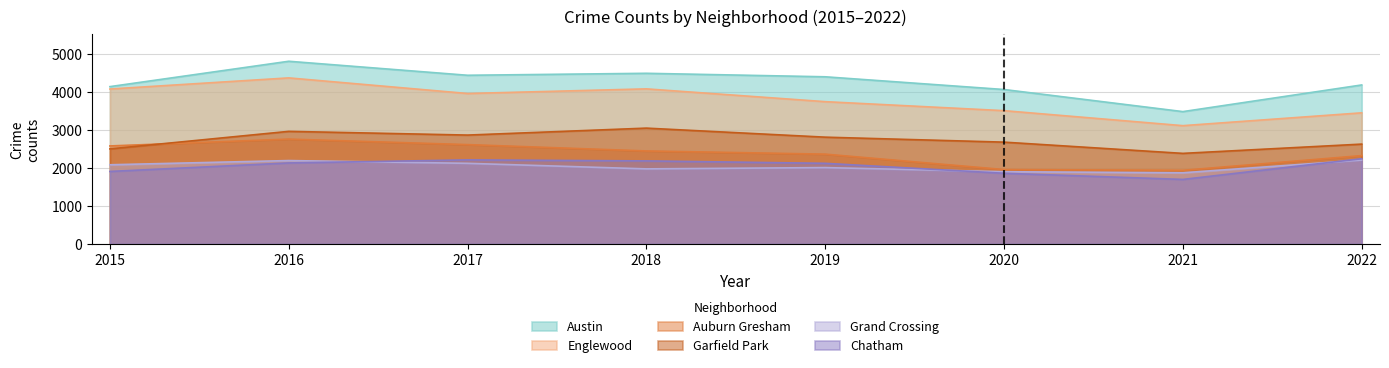

The value of Grand Crossing at 2018 is 1979. True or false?

True